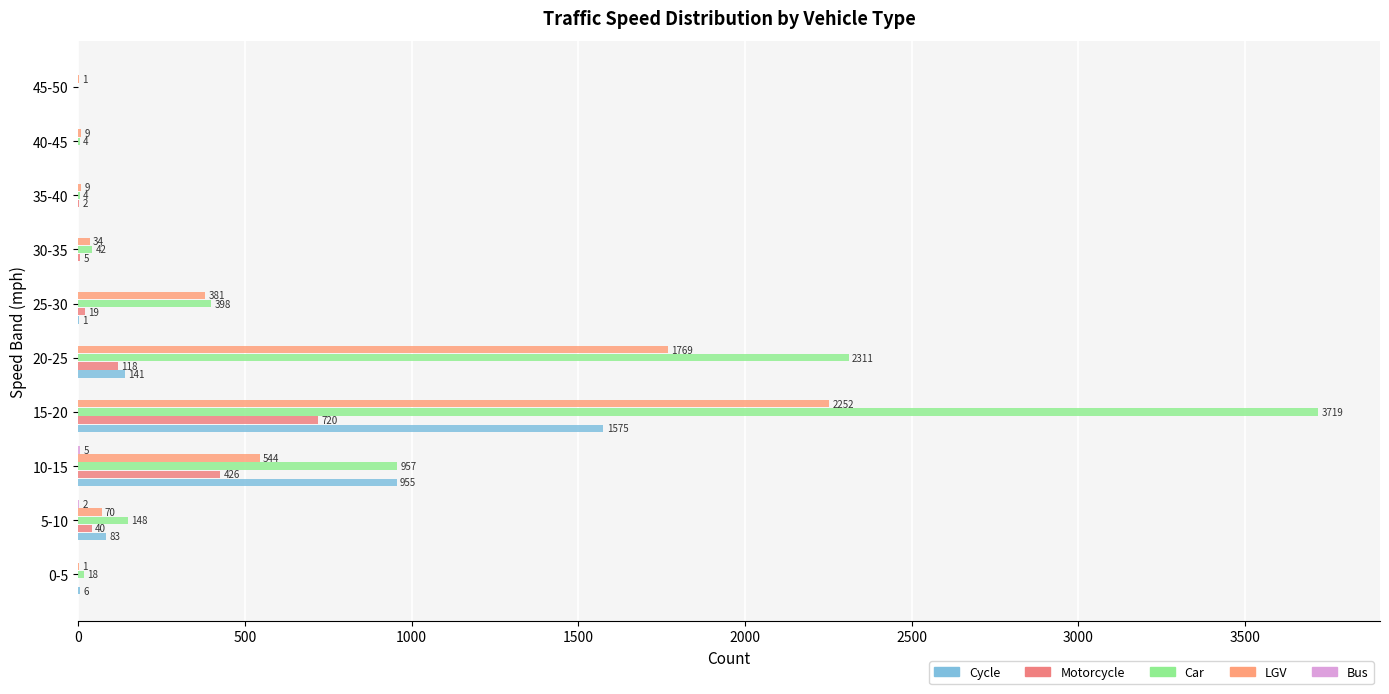

Count the number of data series in this chart.

5